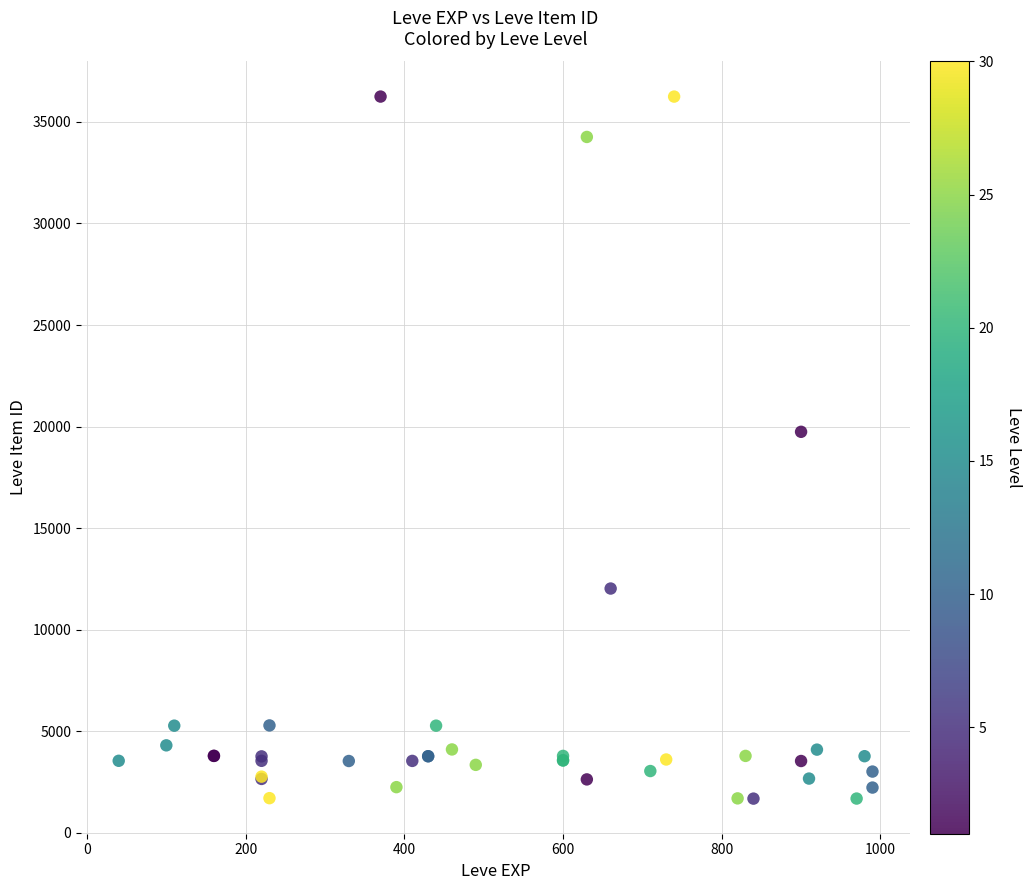

What Y value in the scatter plot is closest to 18967?

19744